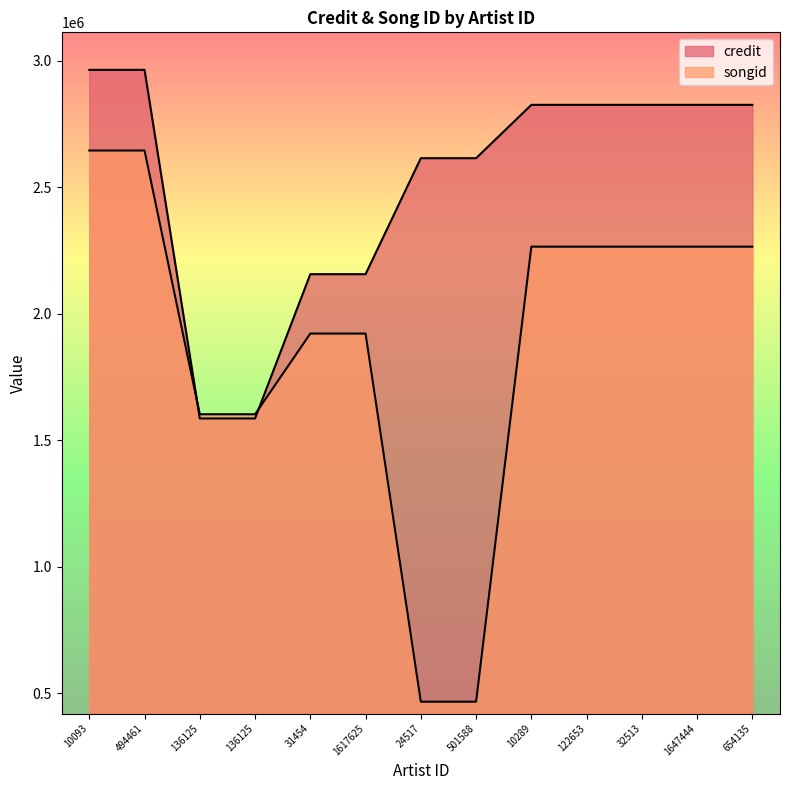

Count the credit values in the range 2156194 to 2825081.

9